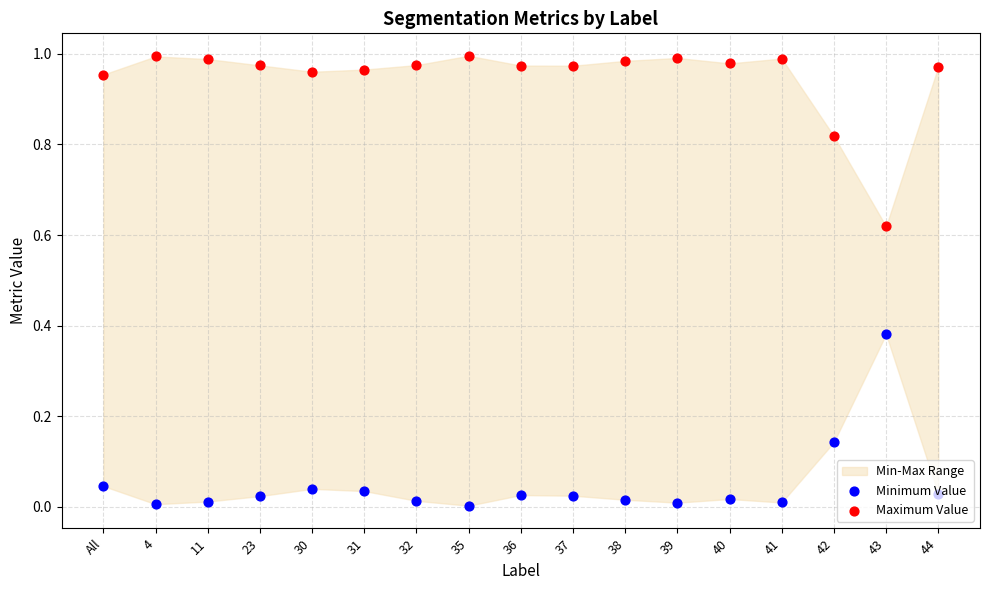

Is the value of Minimum Value at 23 greater than the value of Maximum Value at 40?

No